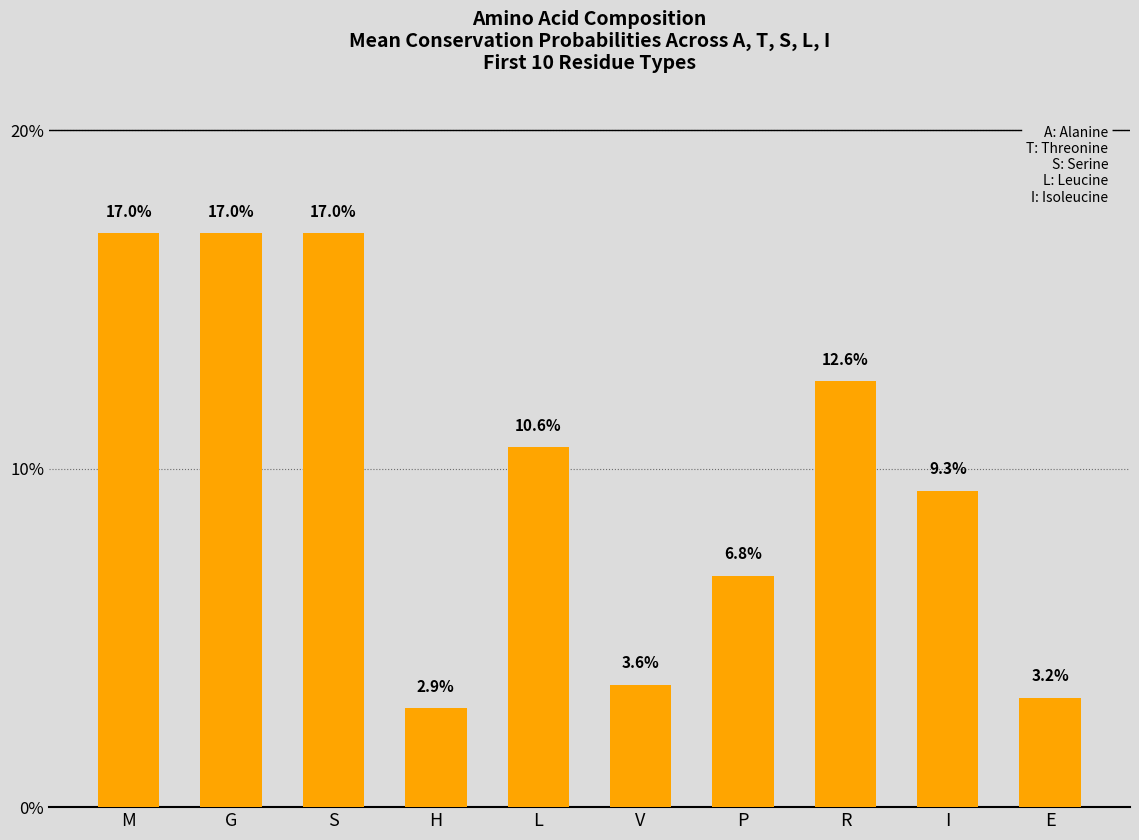

What is the difference between the maximum and minimum values?

14.0